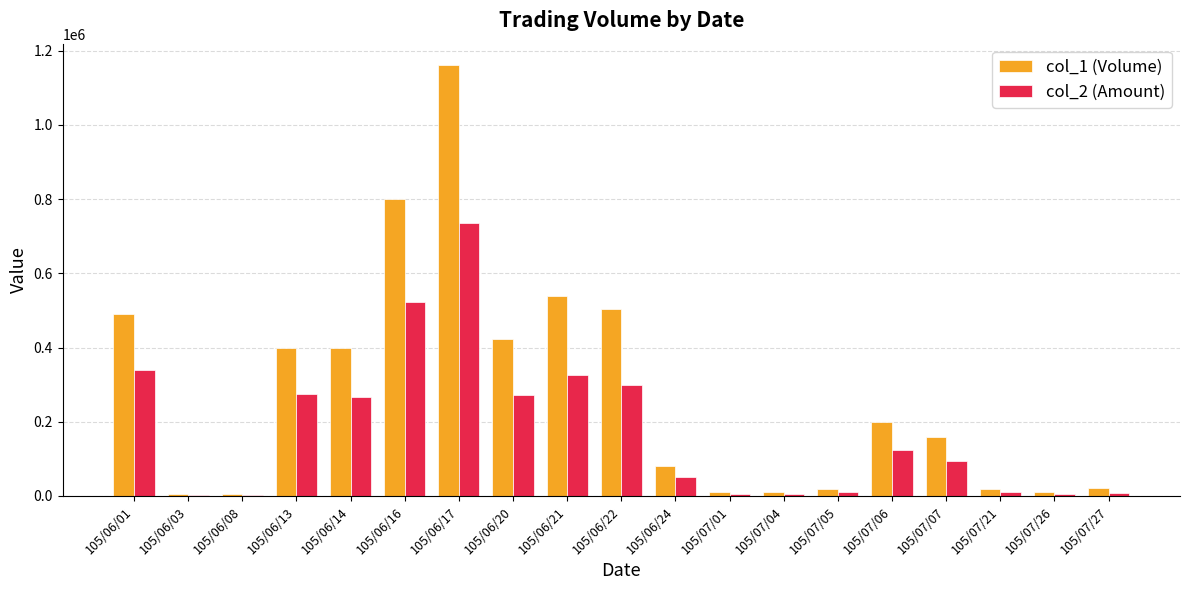

What is the greatest value displayed?

1161000